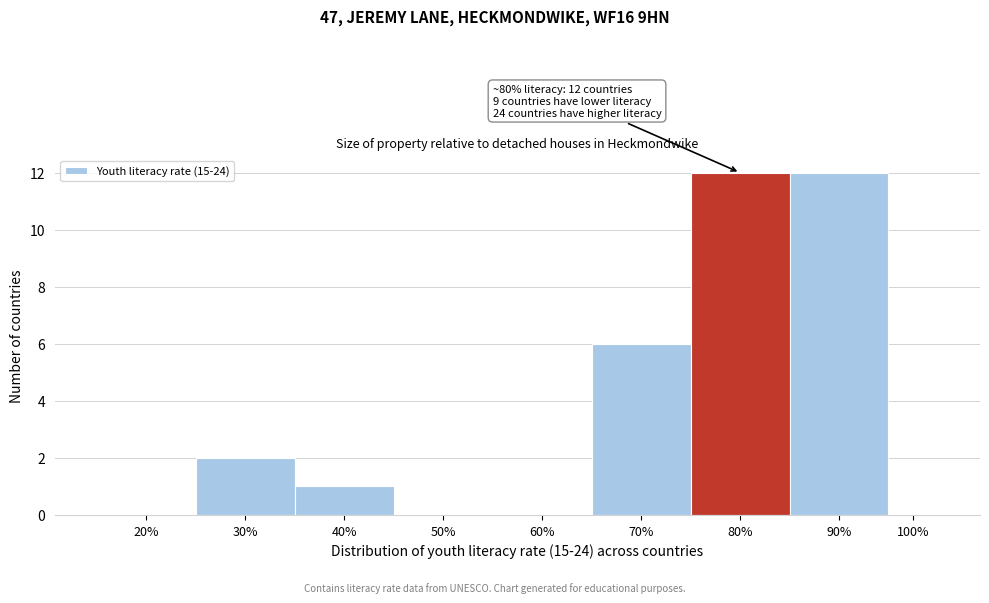

Reading right to left, what are all the values shown in this chart?

100%=0	90%=12	80%=12	70%=6	60%=0	50%=0	40%=1	30%=2	20%=0